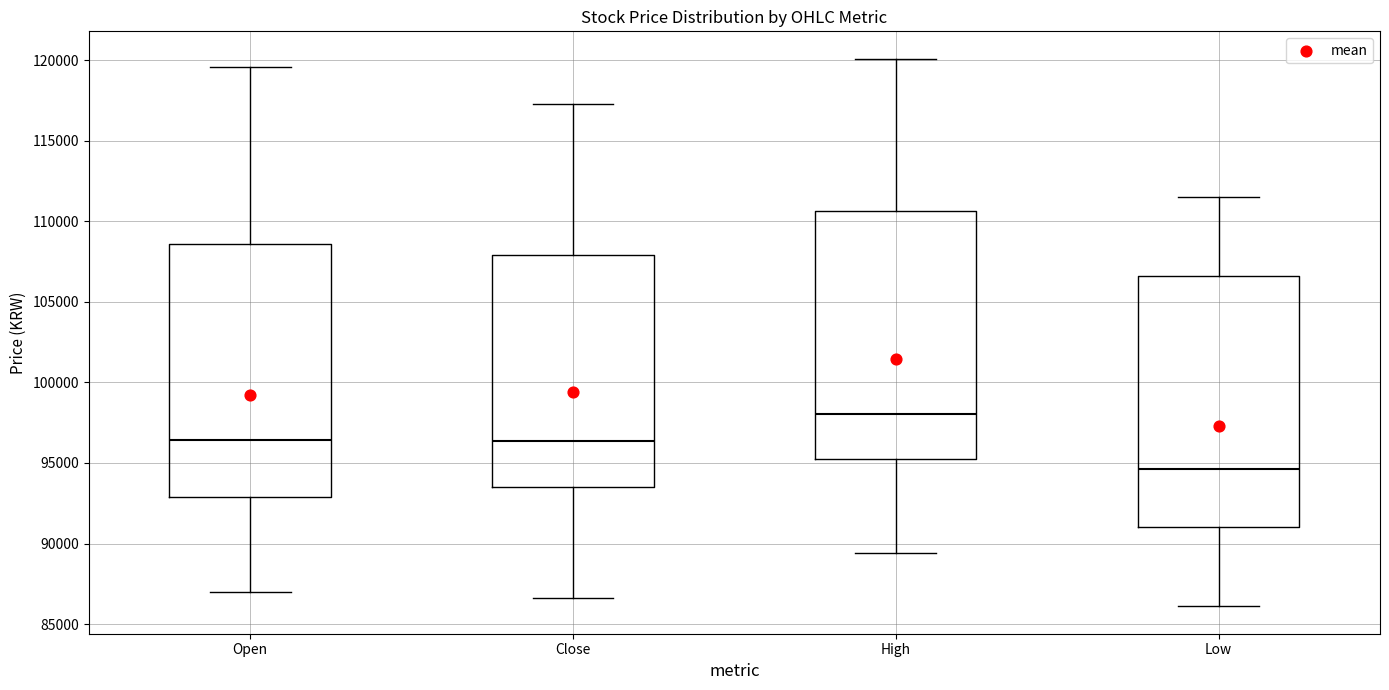

Which box has the highest median line?

High